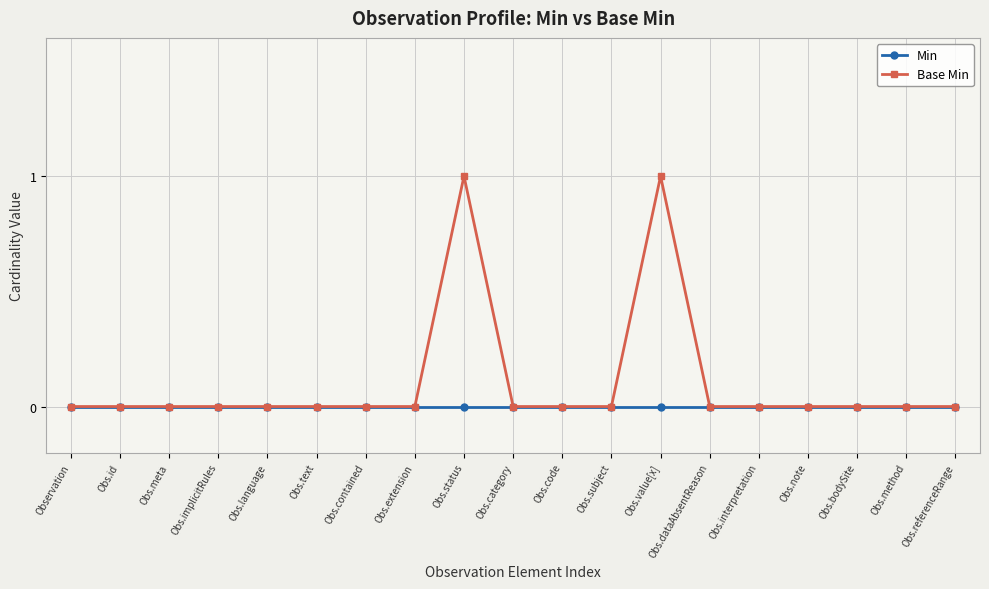

Rank the series by their average value, from highest to lowest.

Base Min, Min